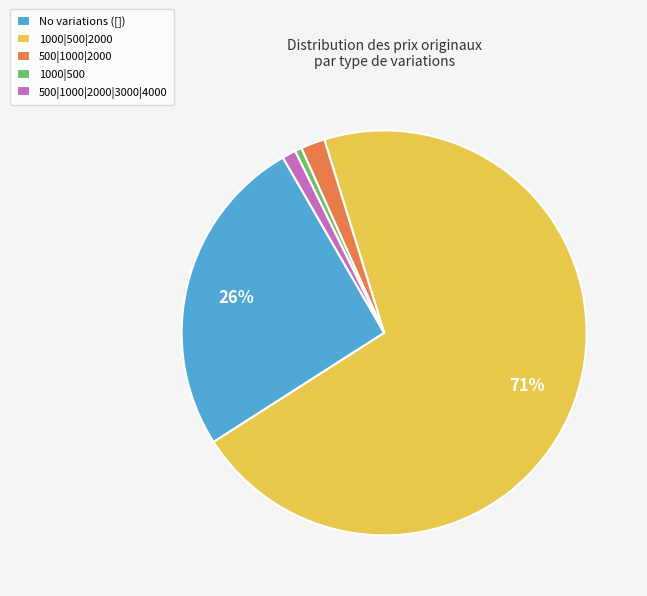

Do 1000|500|2000 and 1000|500 together represent more than half of the pie?

Yes